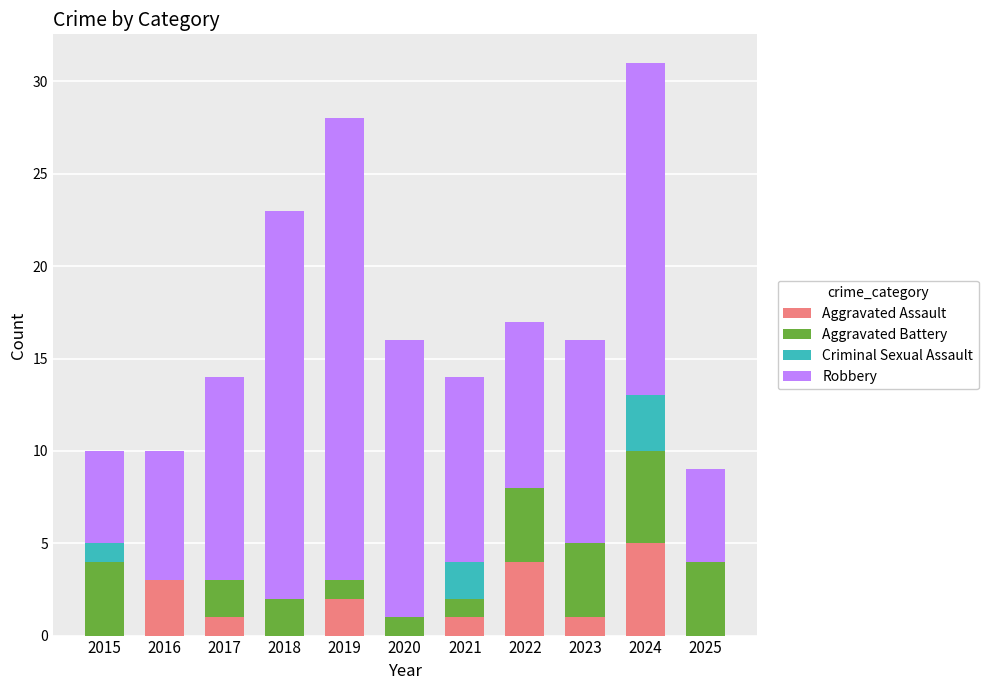

What is the highest value of the Aggravated Assault series?

5